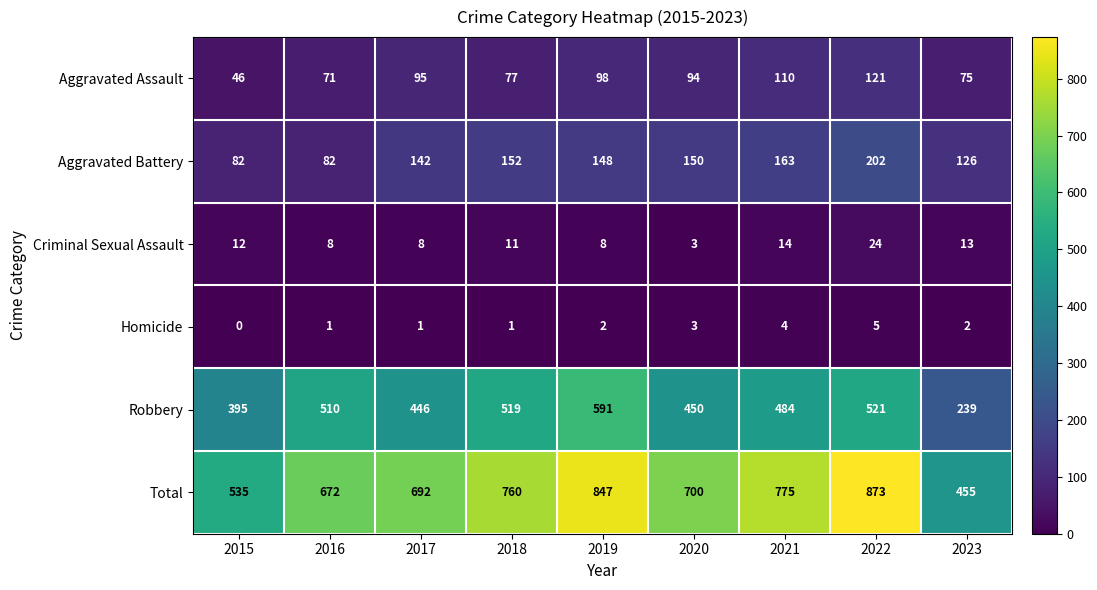

What is the sum of the Homicide values at 2022 and 2015?

5